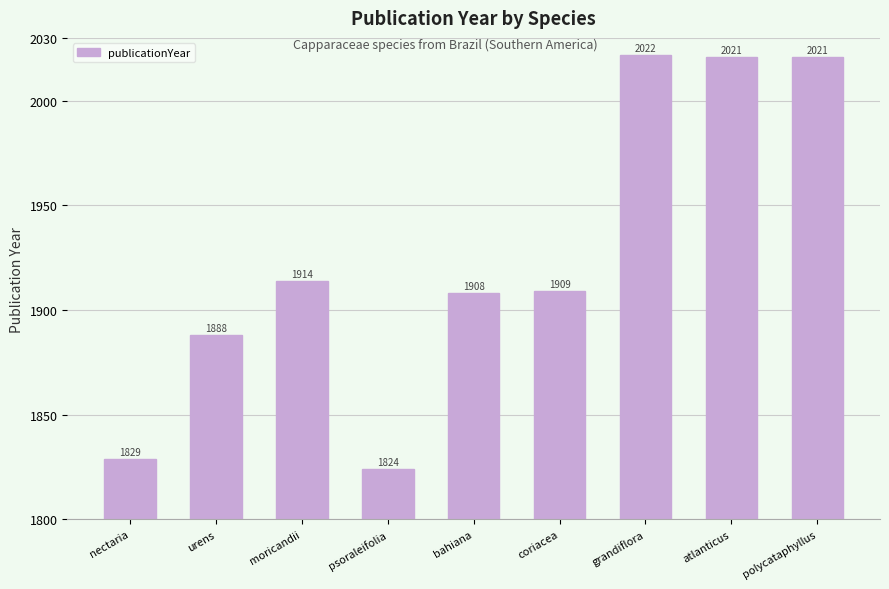

How many distinct data groups are displayed?

1